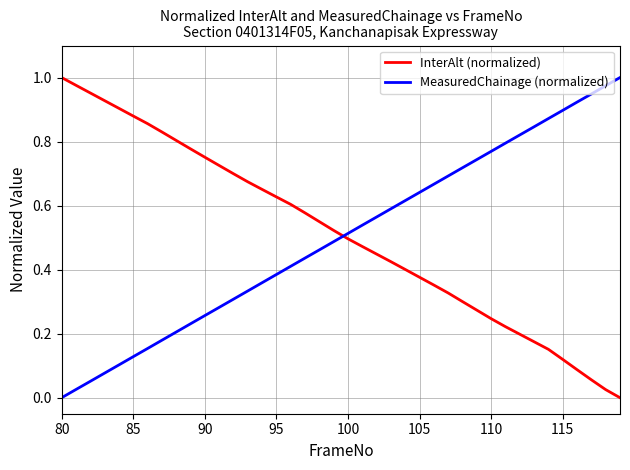

Which series ends up on top after the final intersection of MeasuredChainage (normalized) and InterAlt (normalized)?

MeasuredChainage (normalized)